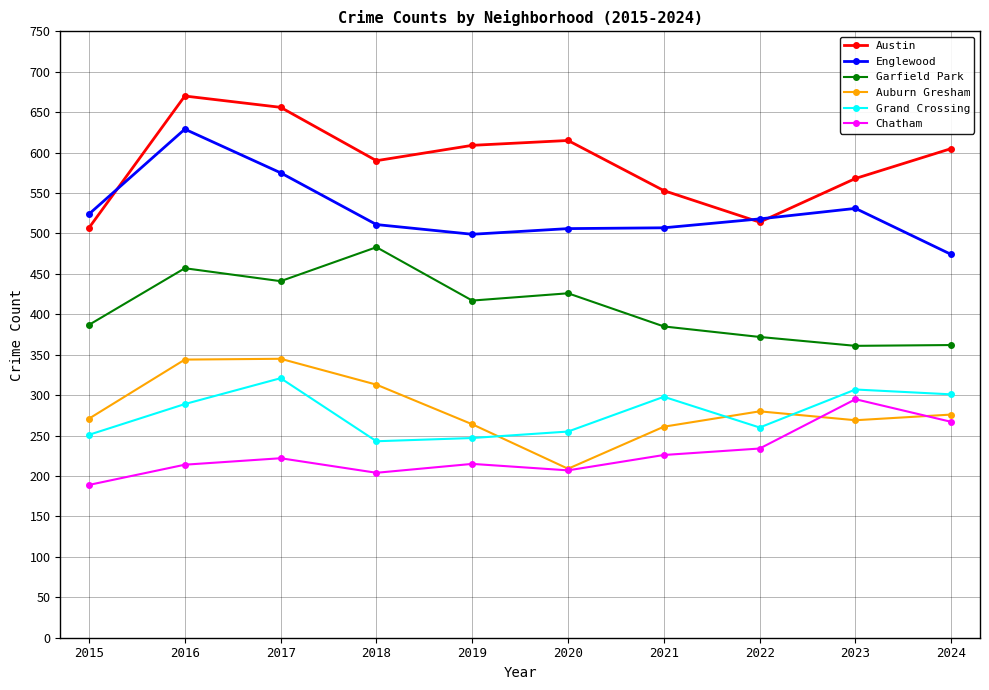

What is the spread (max minus min) of values at 2018?

386